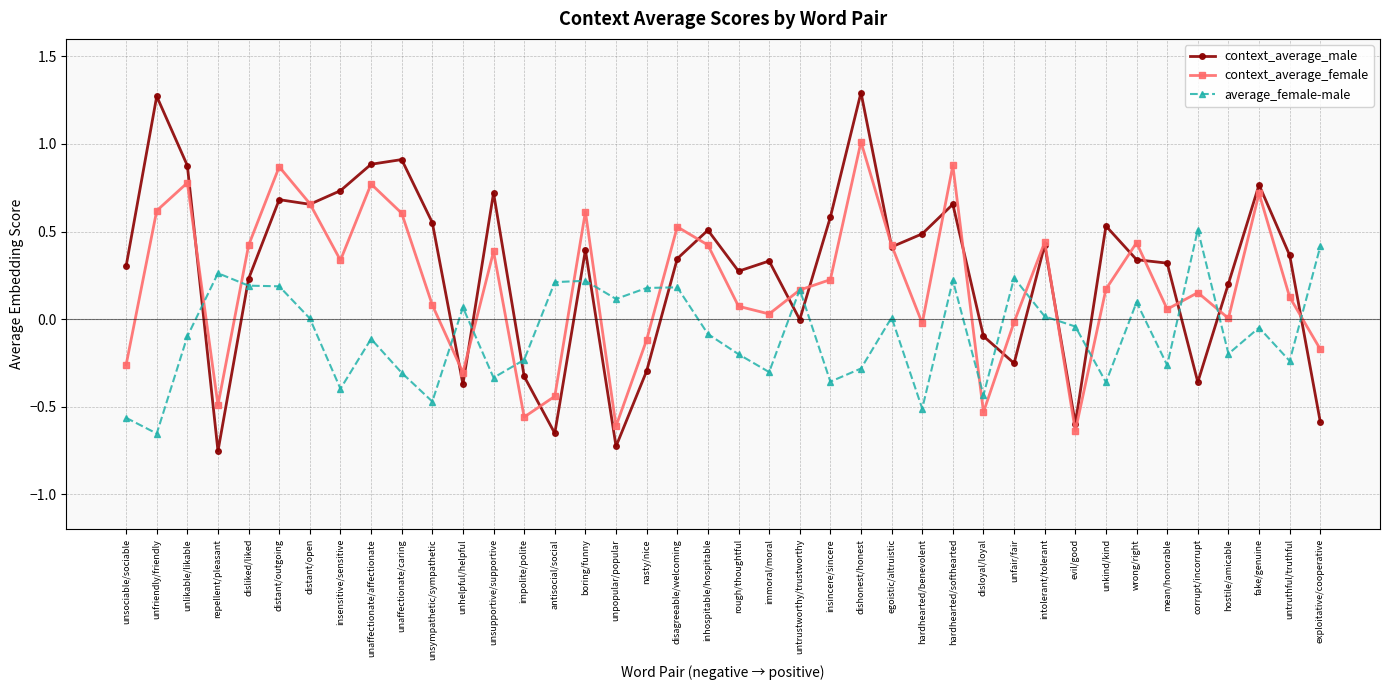

What is the difference between the second highest and minimum values in the context_average_female series?

1.5